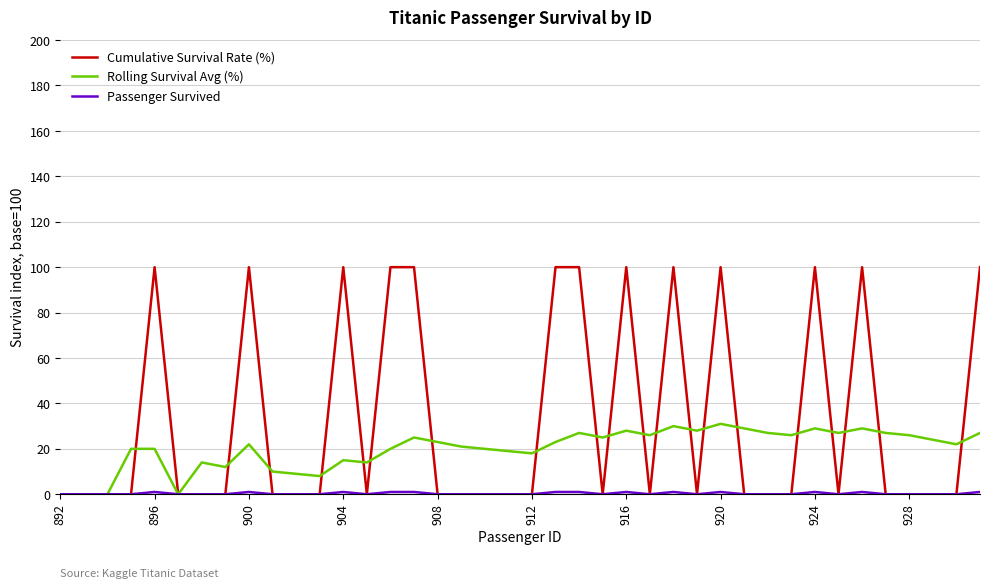

What is the maximum value shown in the chart?

100